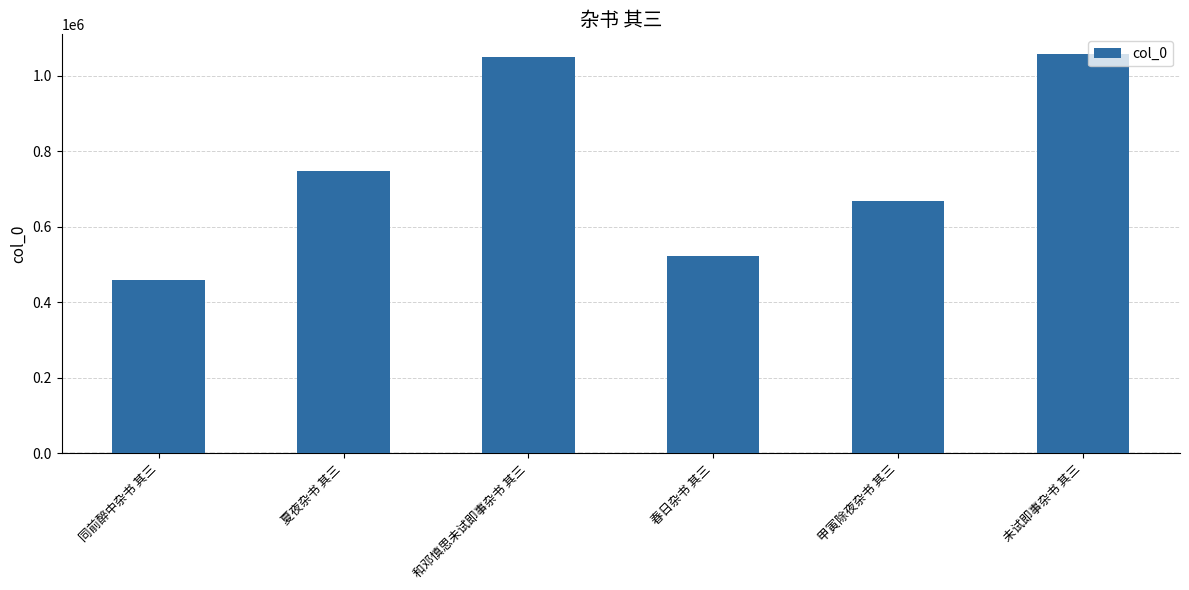

True or false: the data shows 1056325 at 未试即事杂书 其三.

True